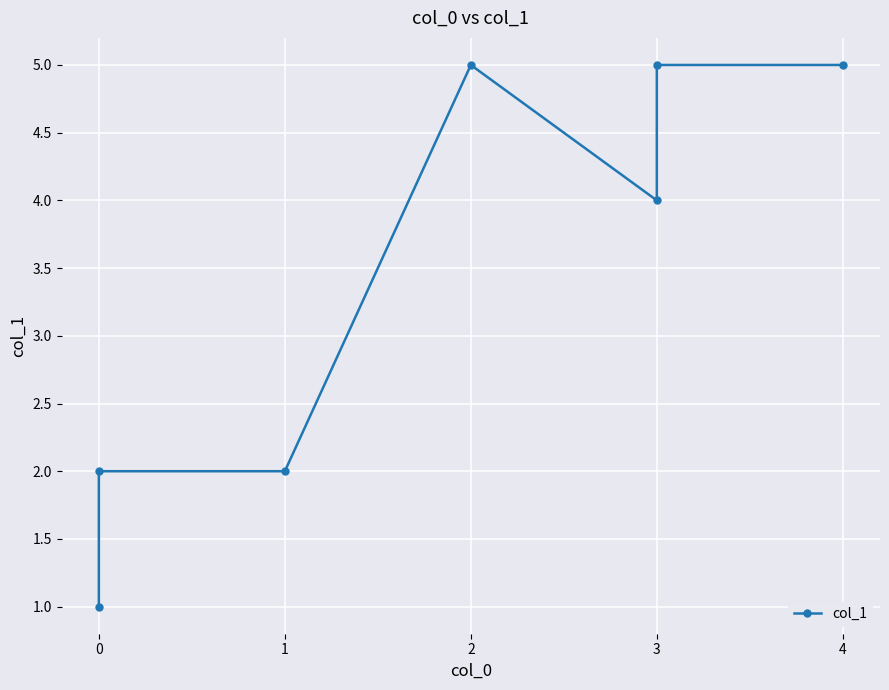

Rank the categories by value from lowest to highest.

0, 0, 1, 3, 2, 3, 4